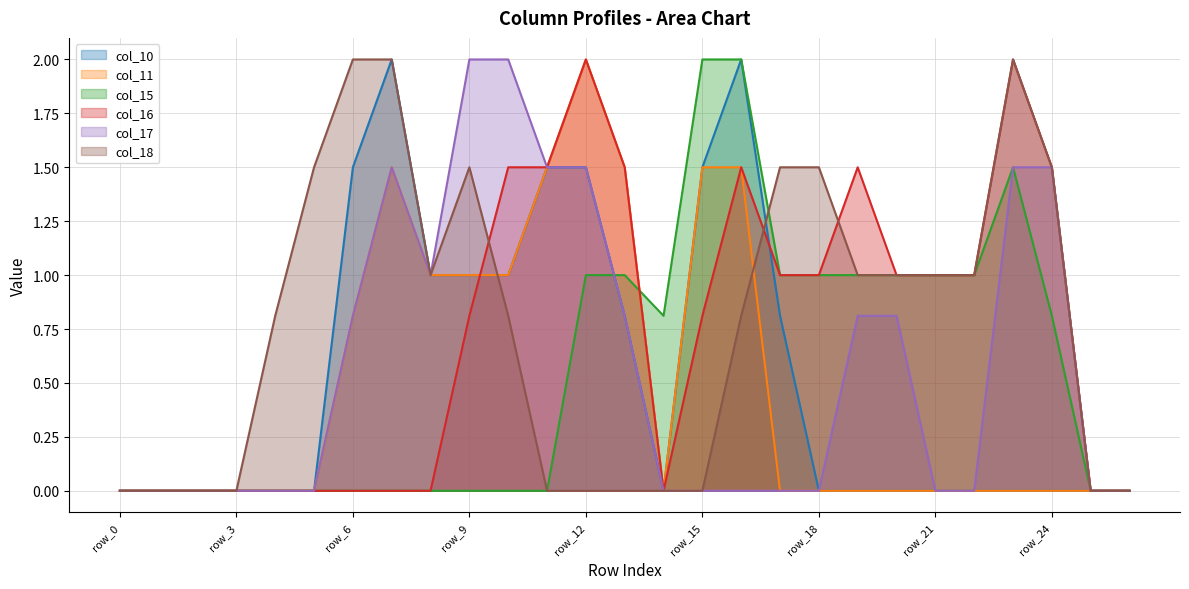

At which category is the sum across all series the highest?

row_12